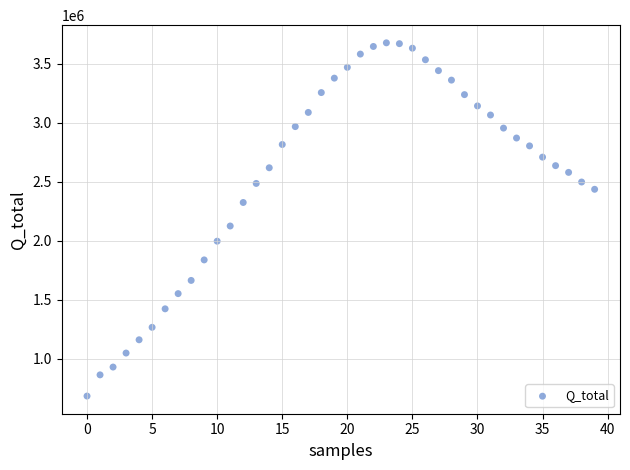

What is the range of Y values (max minus min)?

2992272.3